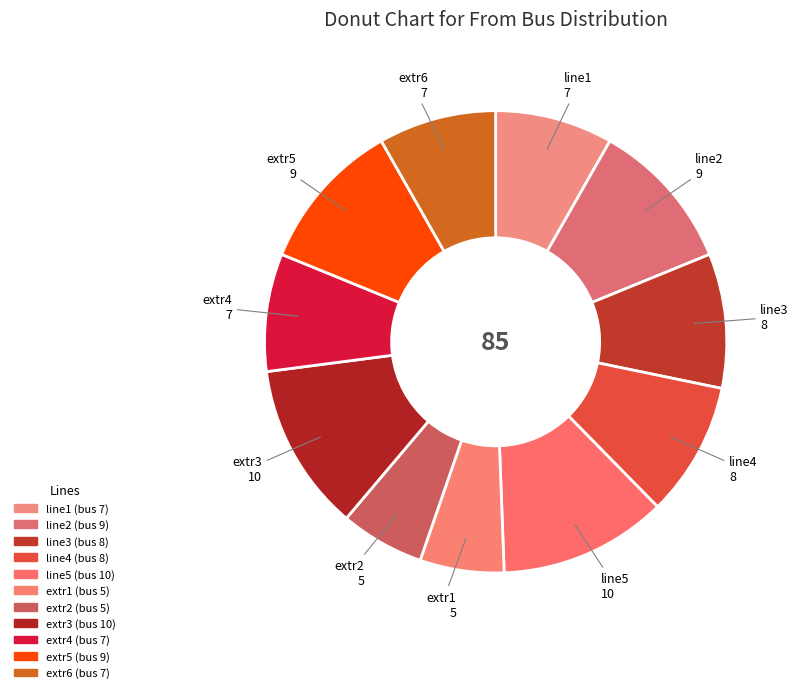

Between line5 and line1, which is larger?

line5